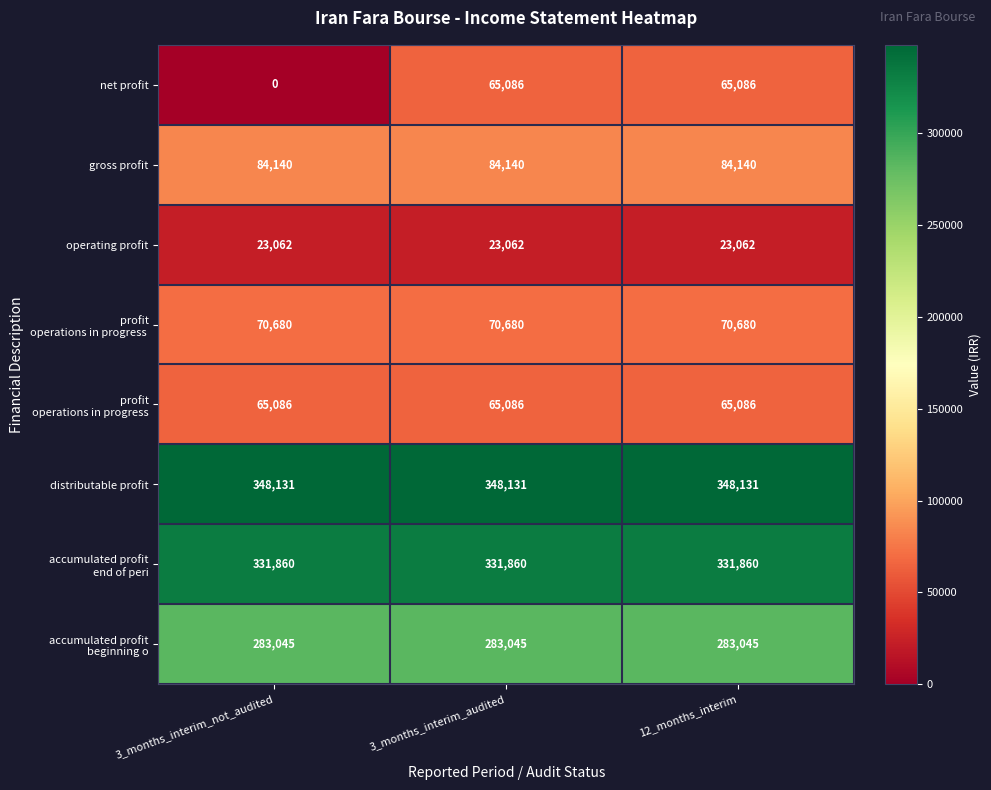

What is the total value across all series at 12_months_interim?

1271090